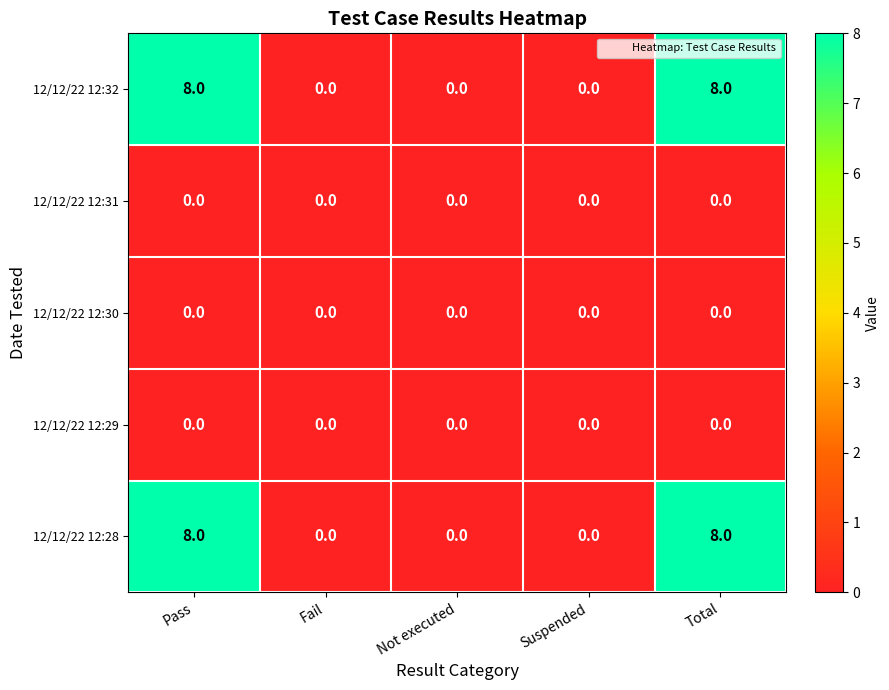

What is the maximum value shown in the chart?

8